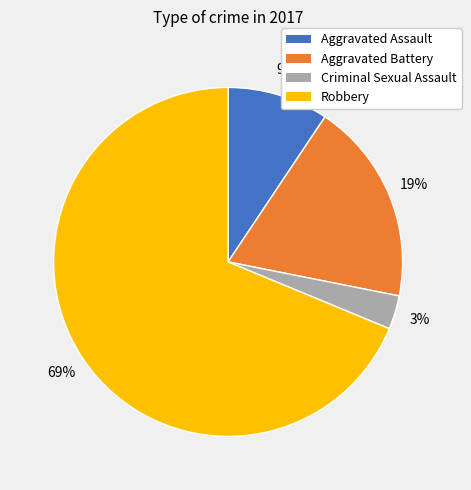

Does any single category account for the majority?

Yes